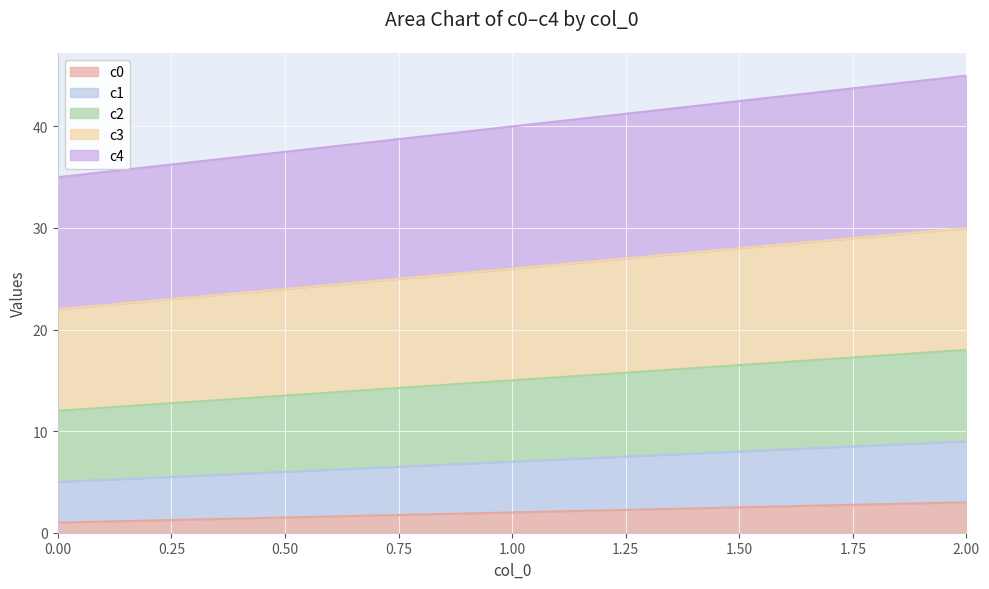

Which has a higher value, 1 or 2?

2